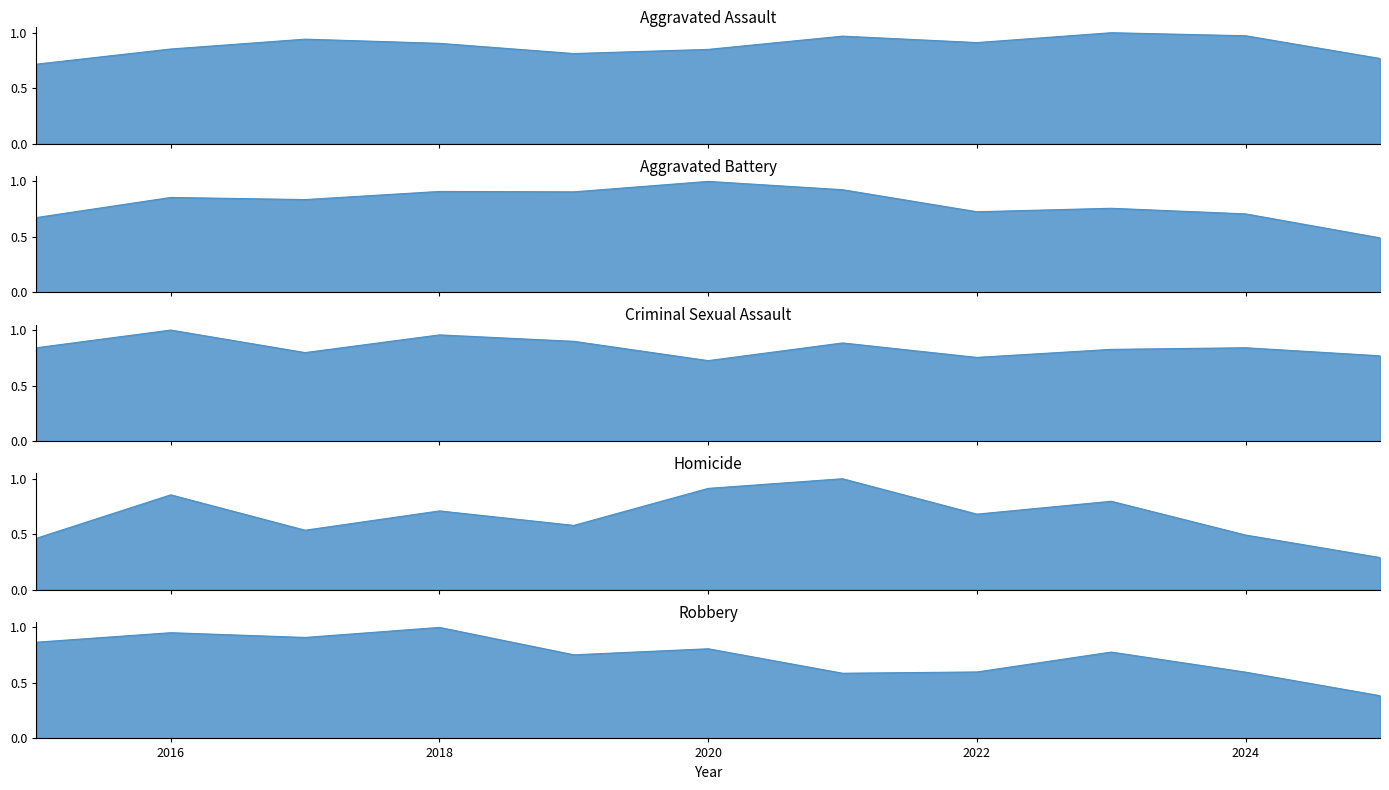

What is the value of the Robbery point at the 6th from the left?

0.8